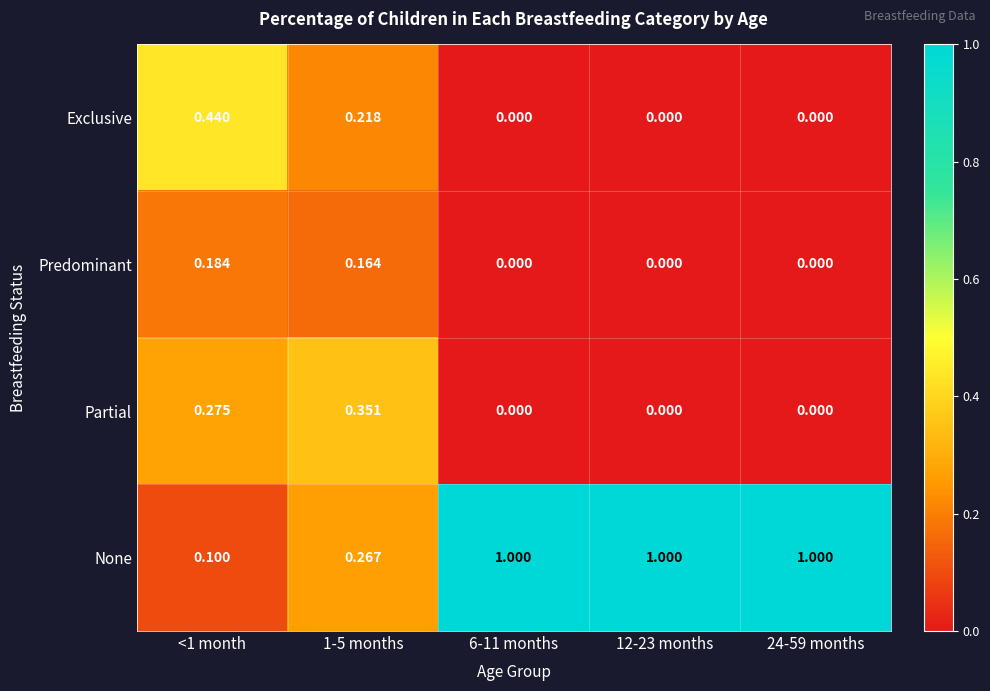

Is the value of None at 12-23 months greater than the value of Exclusive at <1 month?

Yes